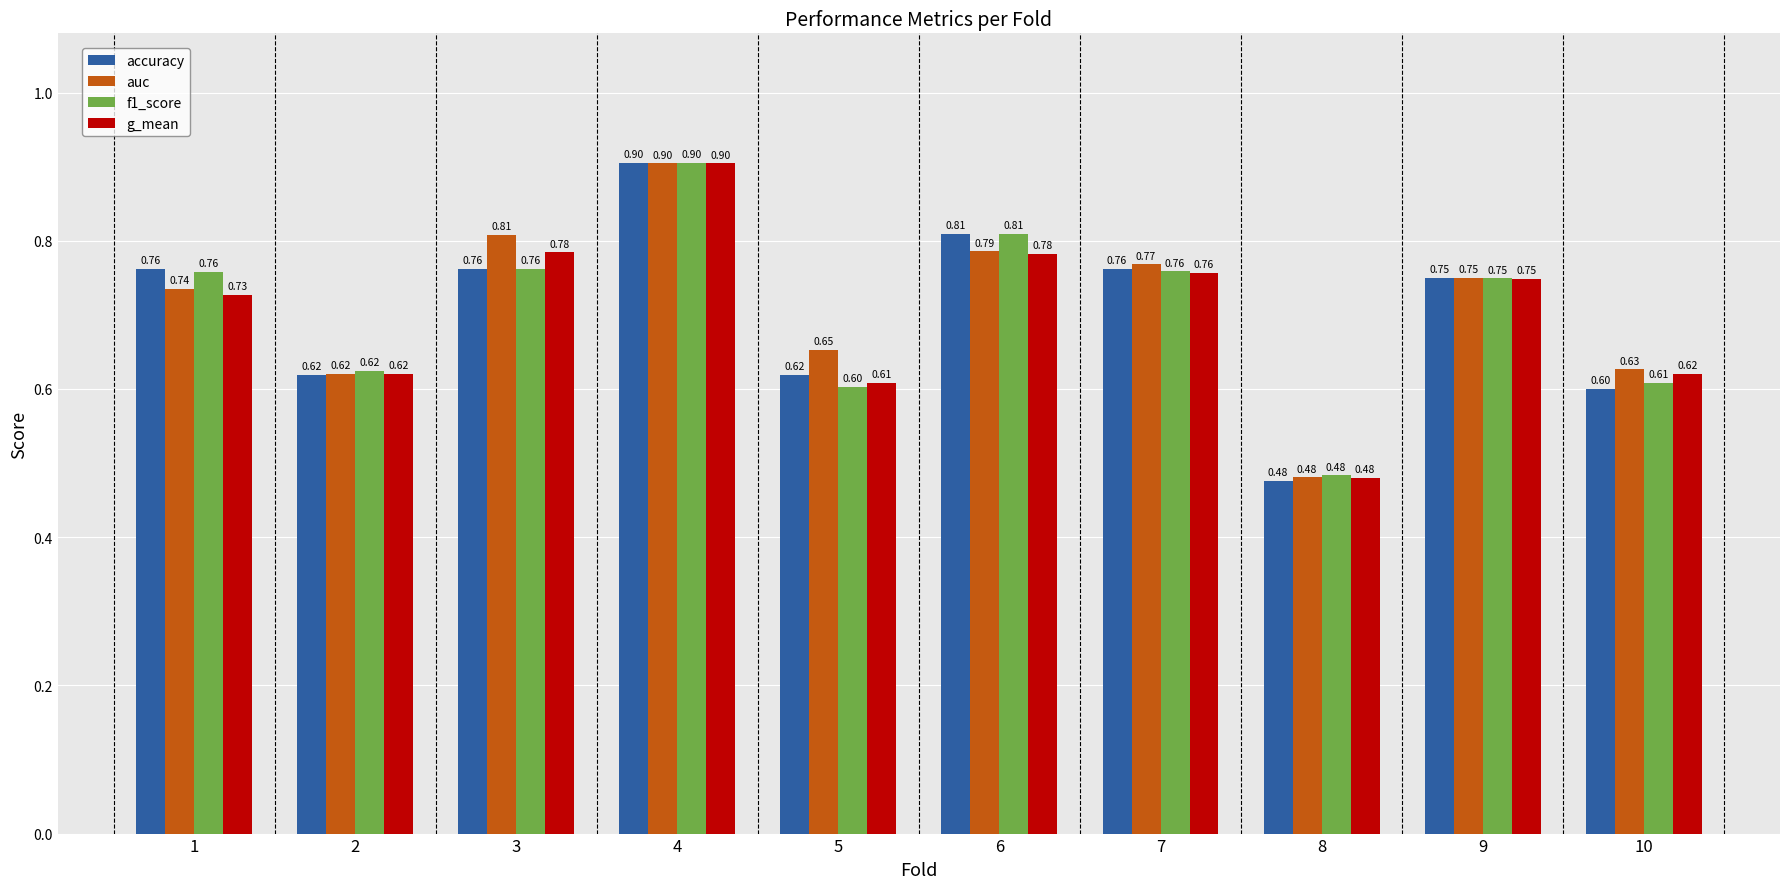

What is the difference between the maximum and minimum values in the auc series?

0.4